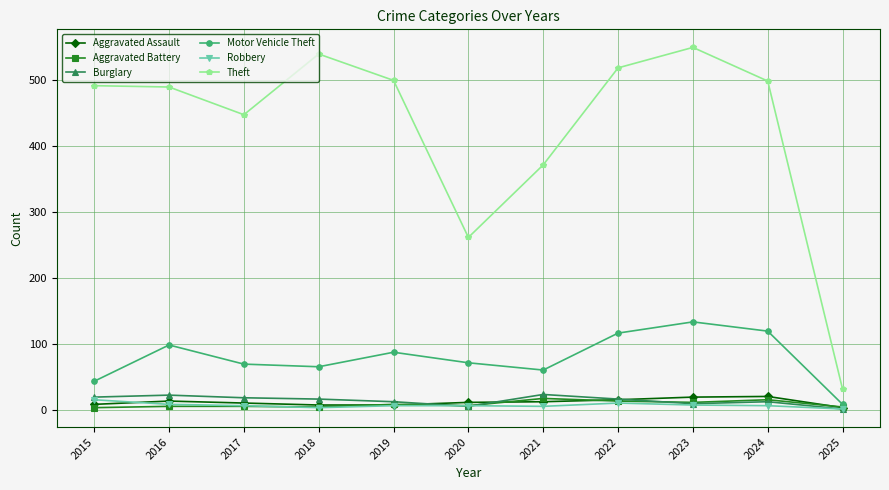

How many interior local valleys does the Theft series have?

2